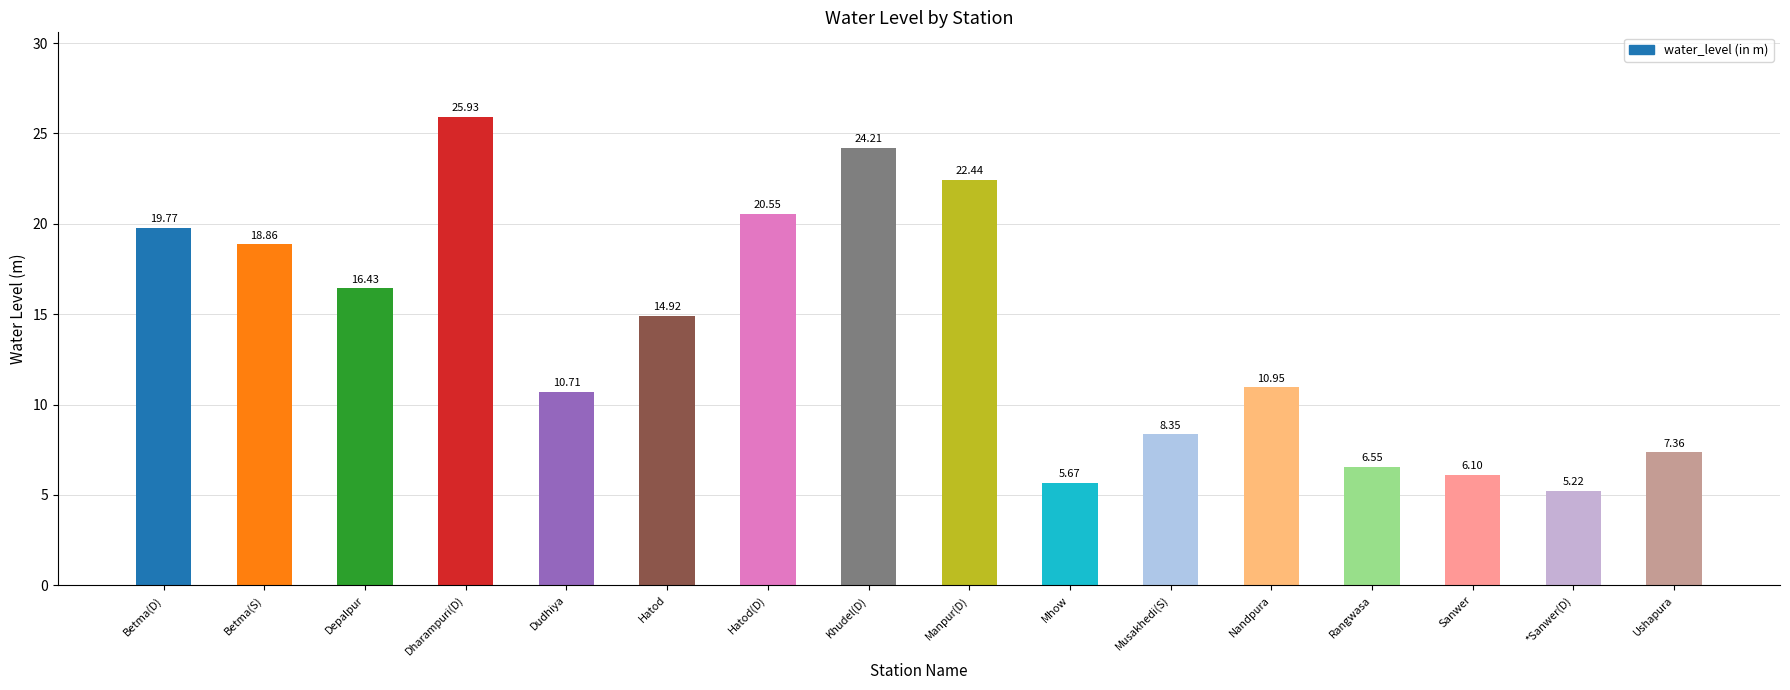

What is the label of the 13th bar from the right?

Dharampuri(D)